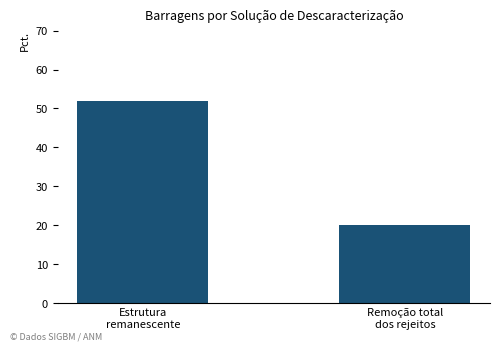

How many bars are there in total?

2